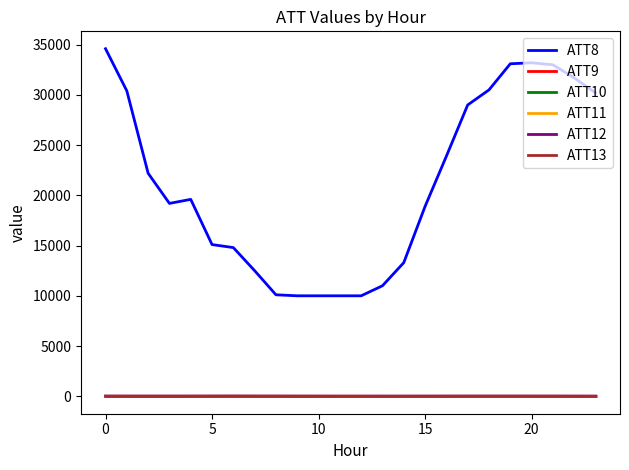

In ATT12, how many points are higher than both neighbors (excluding endpoints)?

4